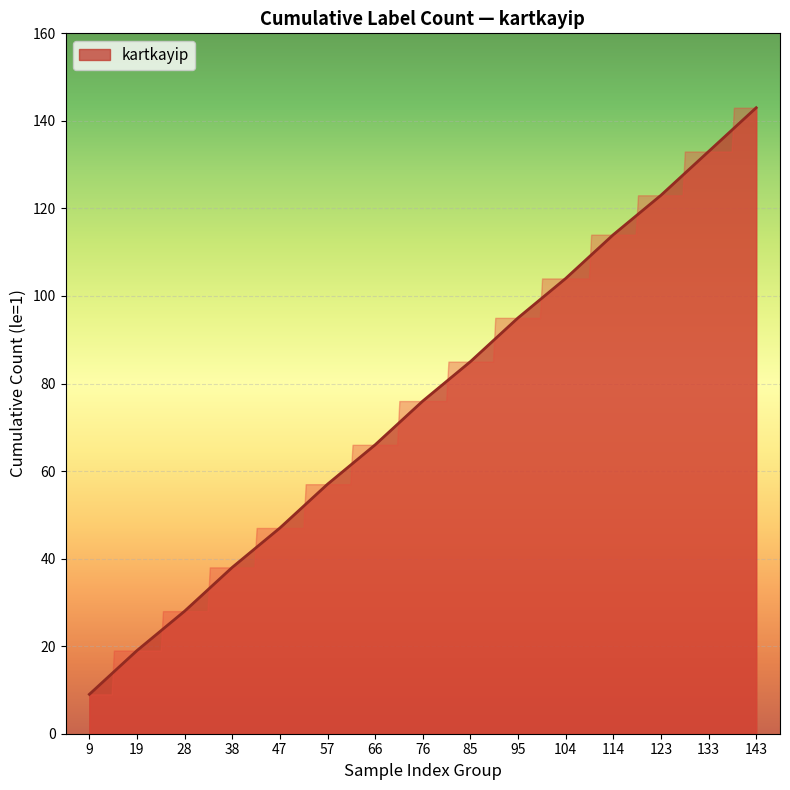

What is the difference between the maximum and minimum values?

134